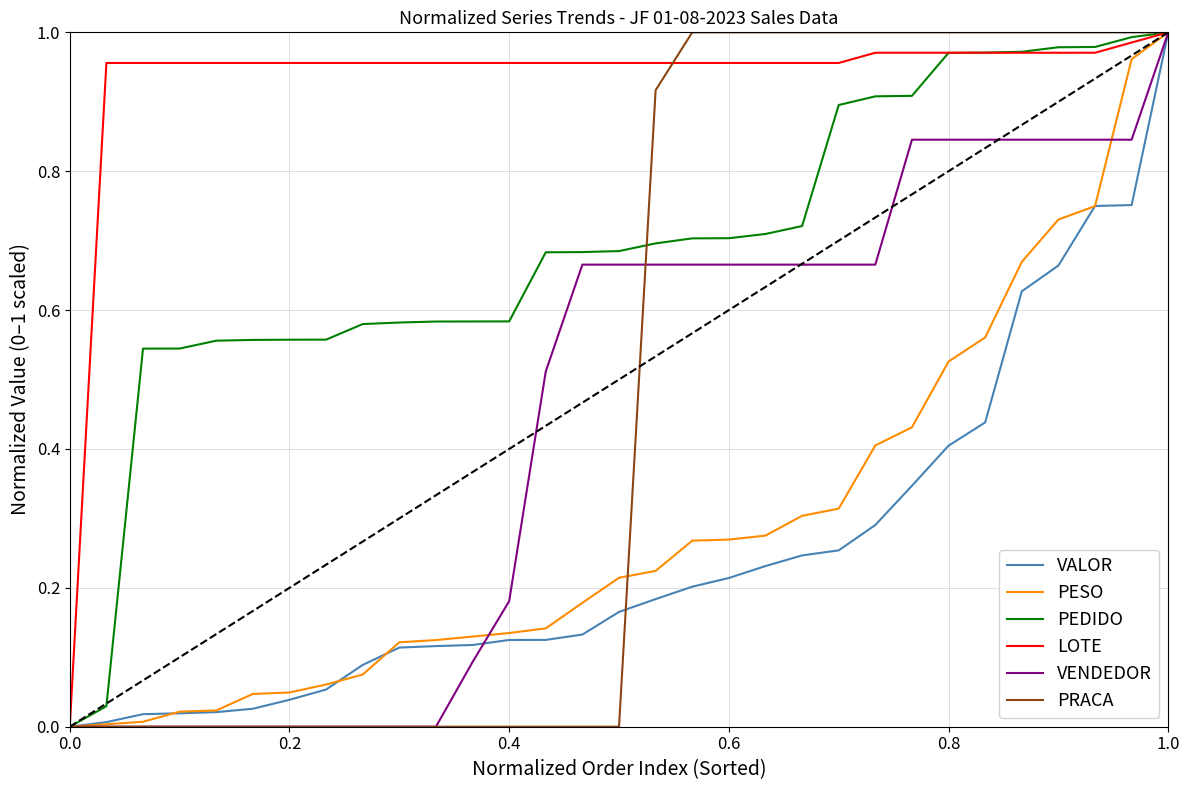

How many lines are shown in the chart?

6